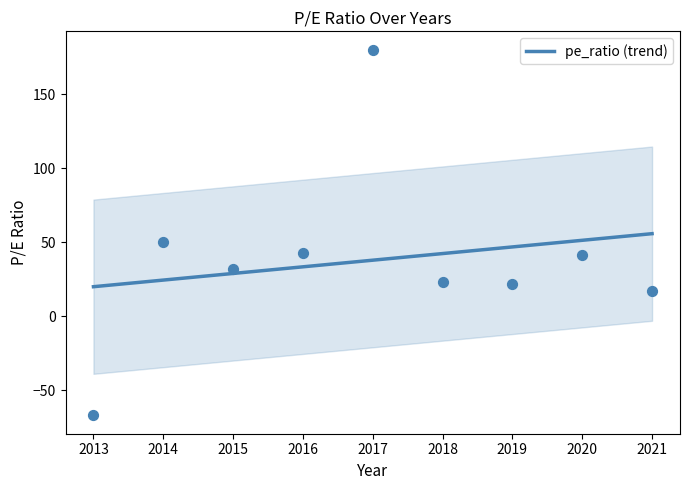

The value of pe_ratio (trend) at 2015 is 28.9. True or false?

True